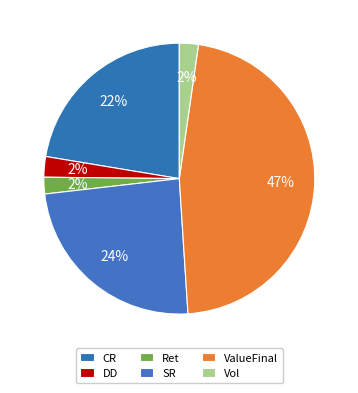

Count the number of slices in the pie.

6